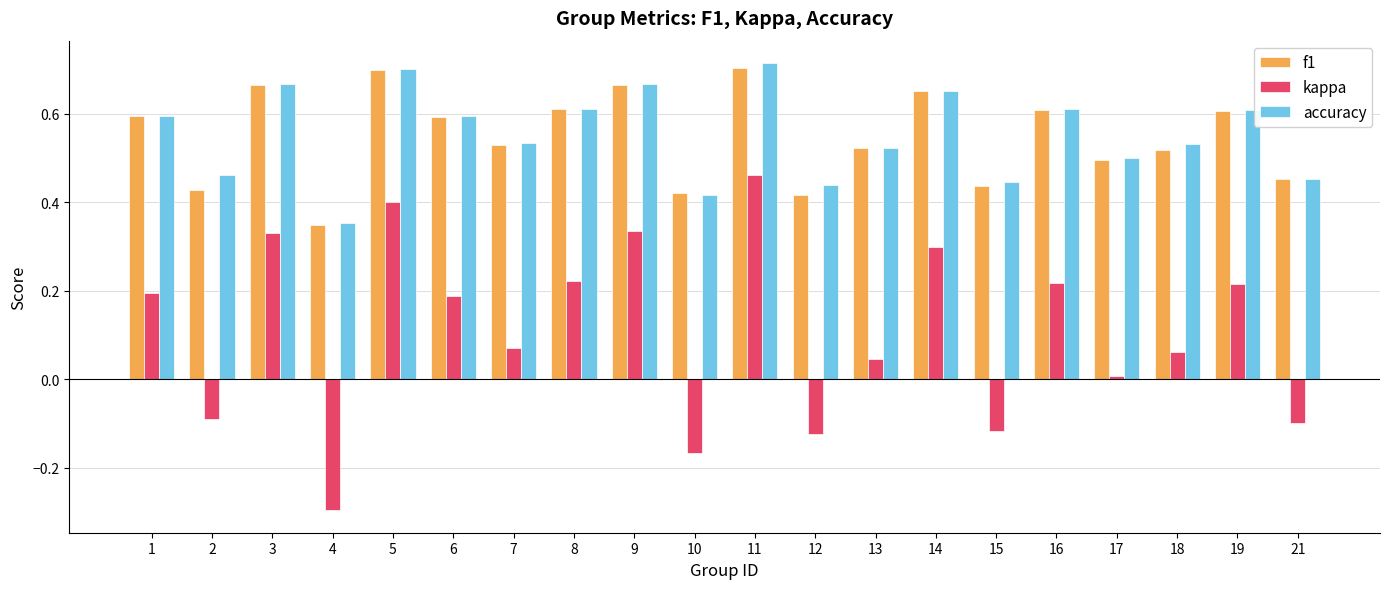

Count the number of categories in the chart.

20